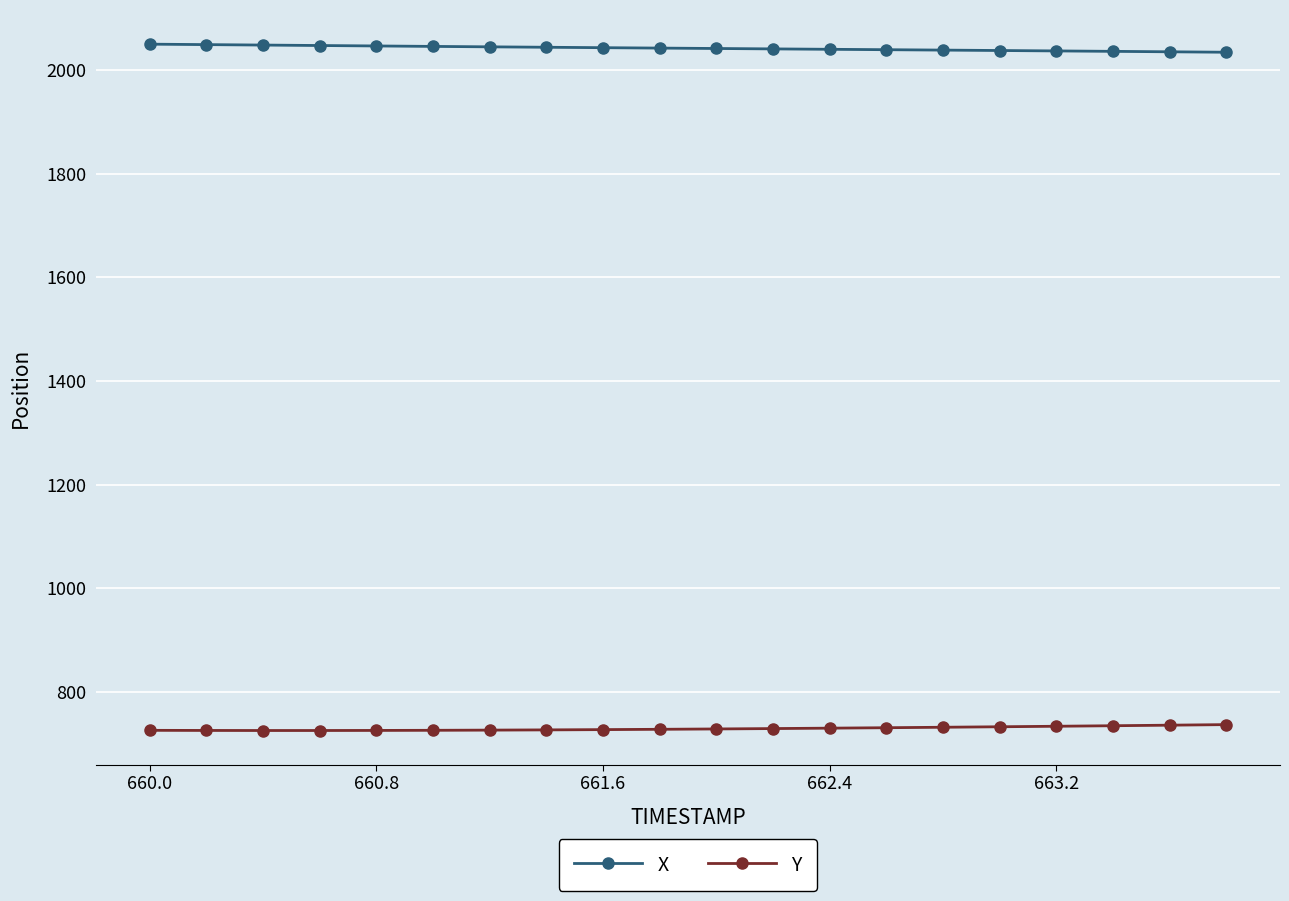

What is the greatest value displayed?

2049.6